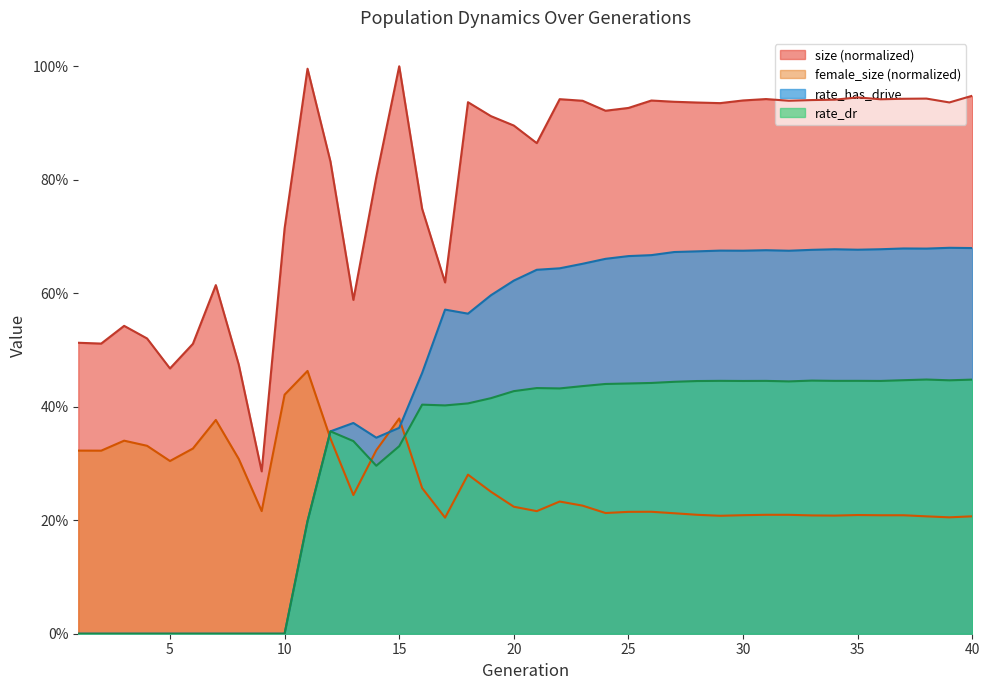

Rank the series at 5 from highest to lowest value.

size, female_size, rate_dr, rate_has_drive